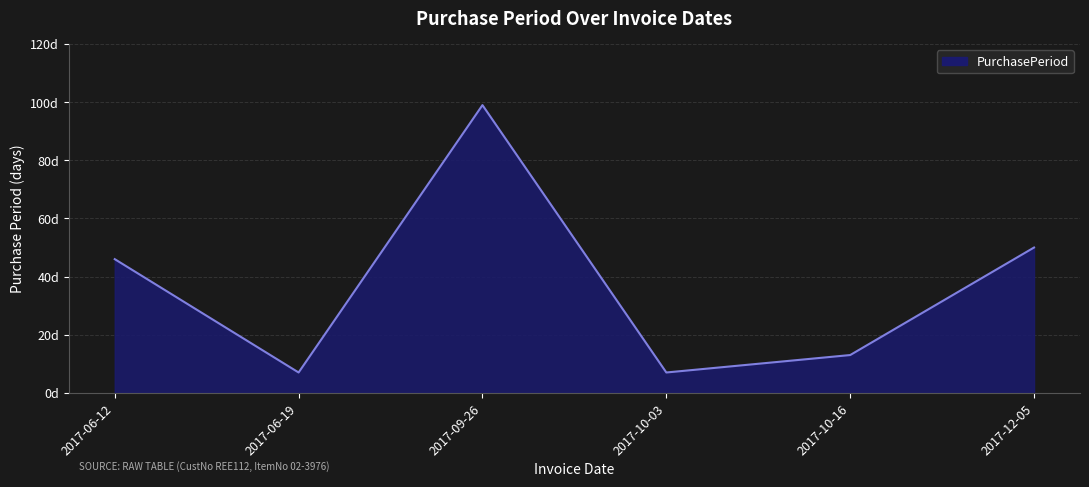

What is the average value?

37